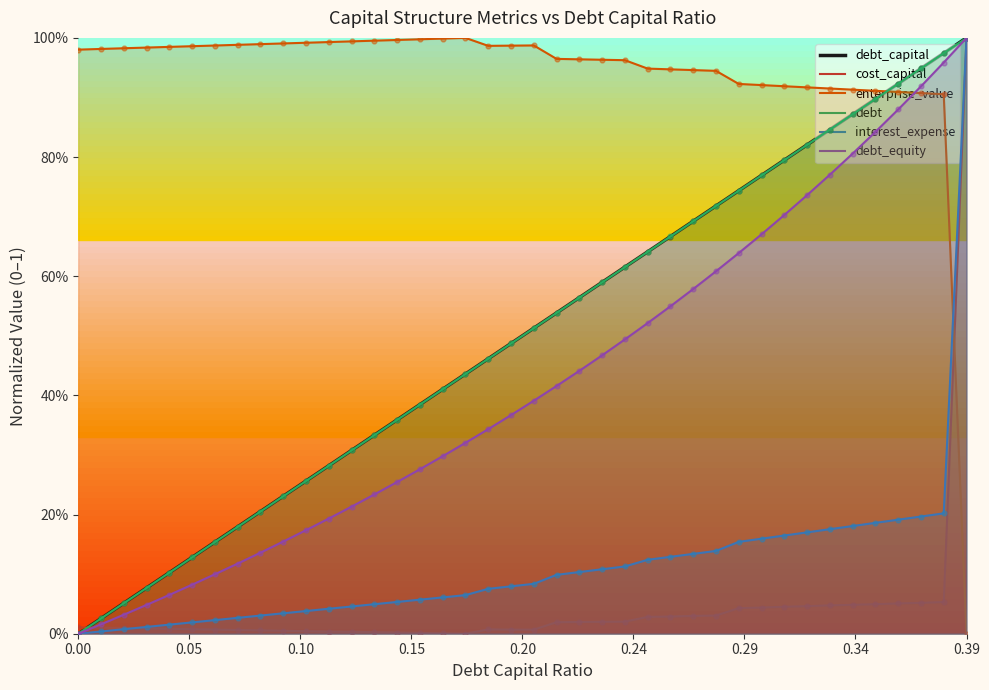

Which series reaches the minimum Y coordinate?

debt_capital